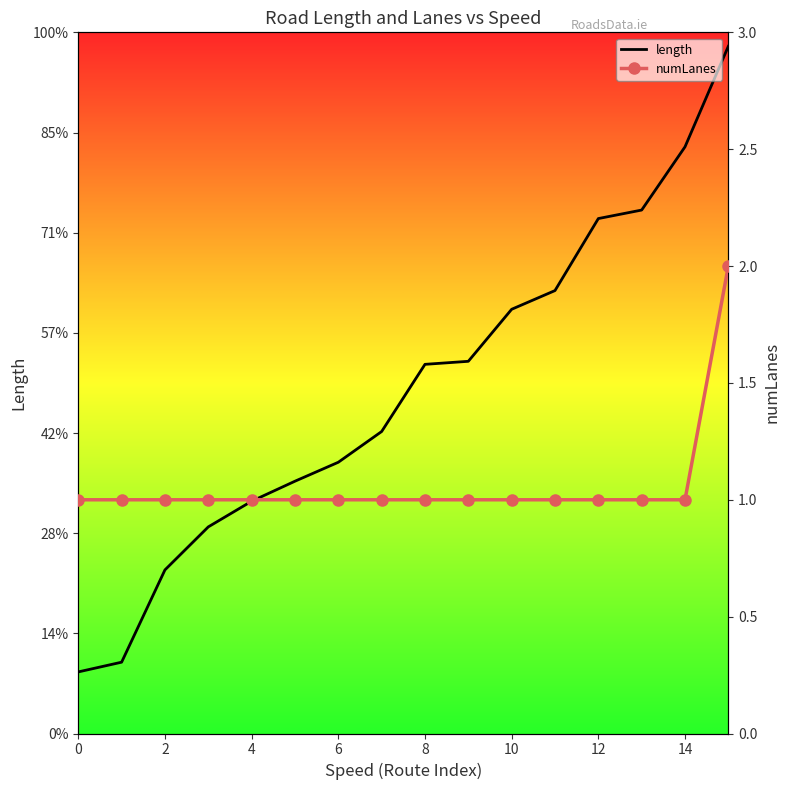

Which series changed the most between 9 and 15?

length